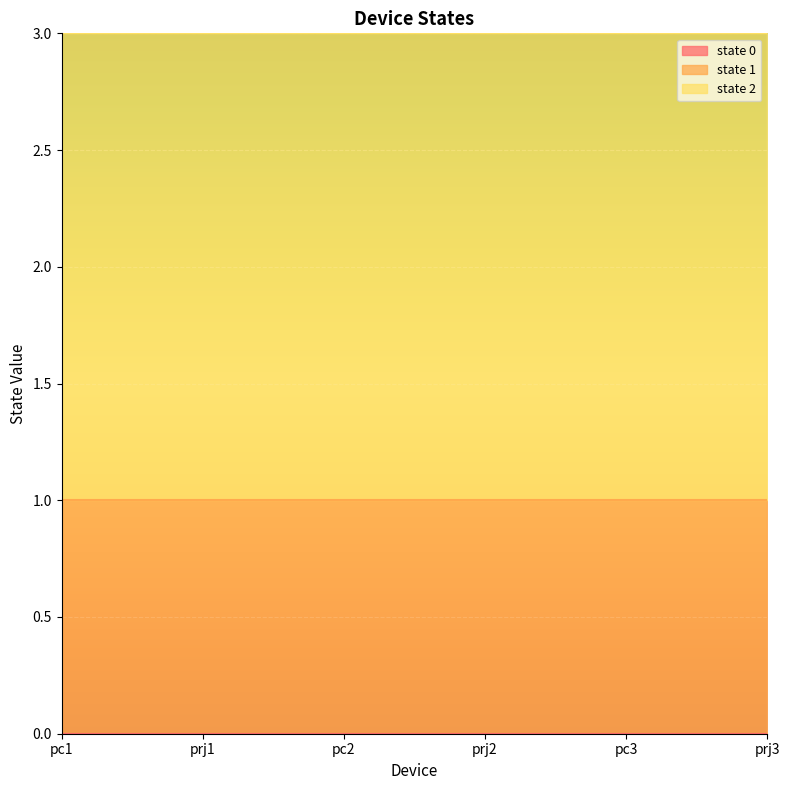

Rank the series at prj3 from lowest to highest value.

state 0, state 1, state 2